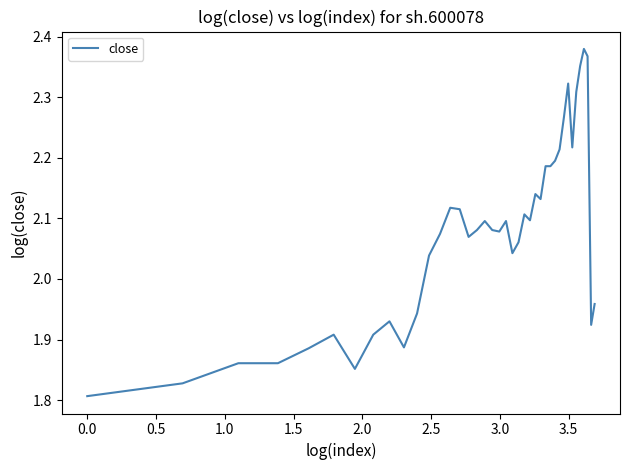

What is the difference between the maximum and minimum values?

0.6